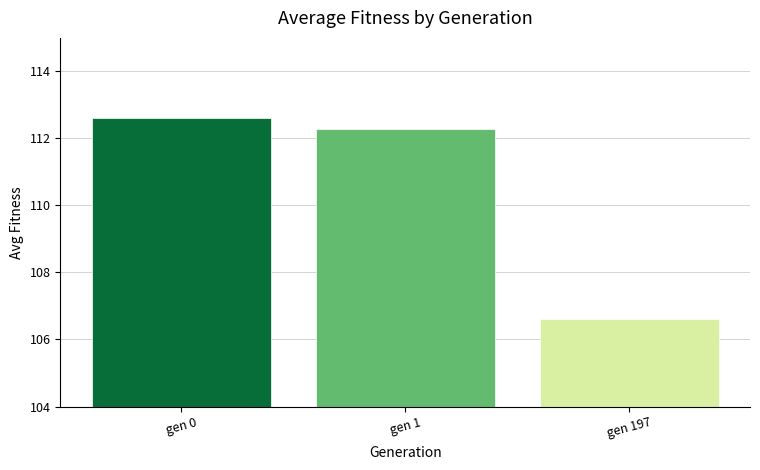

Rank the categories by value from lowest to highest.

gen 197, gen 1, gen 0